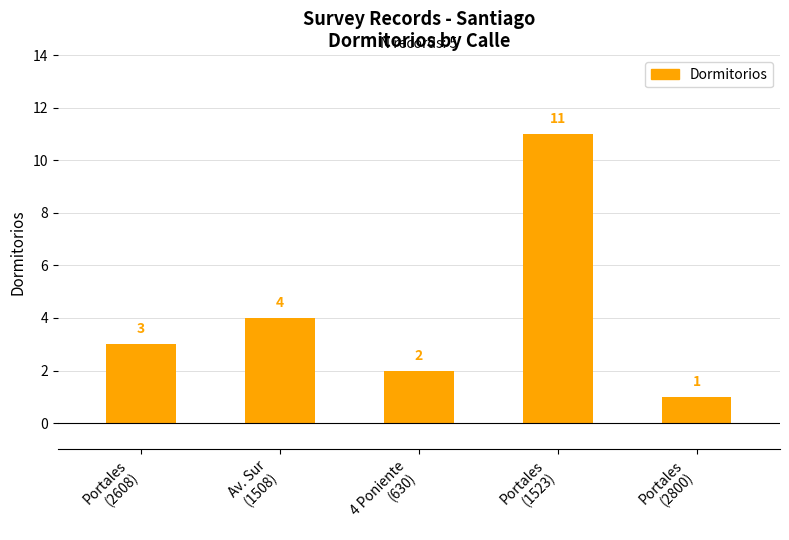

What is the label of the 2nd bar from the left?

Av. Sur
(1508)